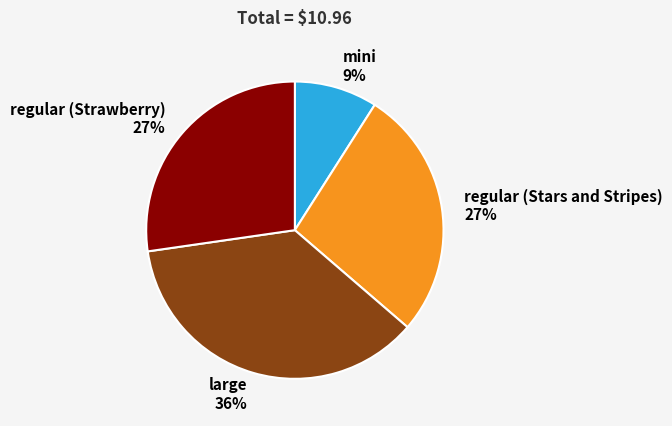

To the nearest percent, what is the average slice percentage?

25%